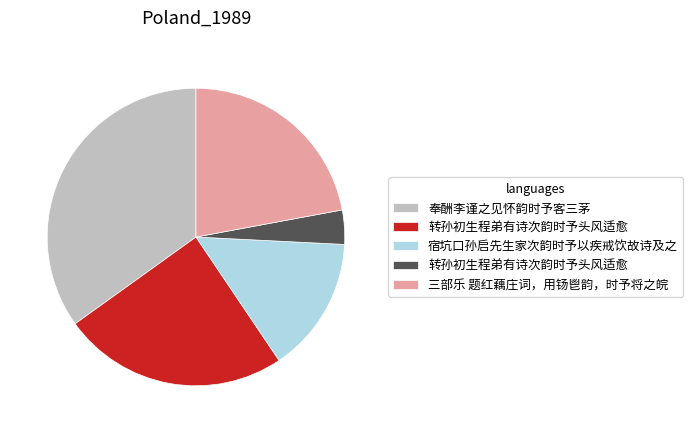

Is there a majority slice in this chart?

No